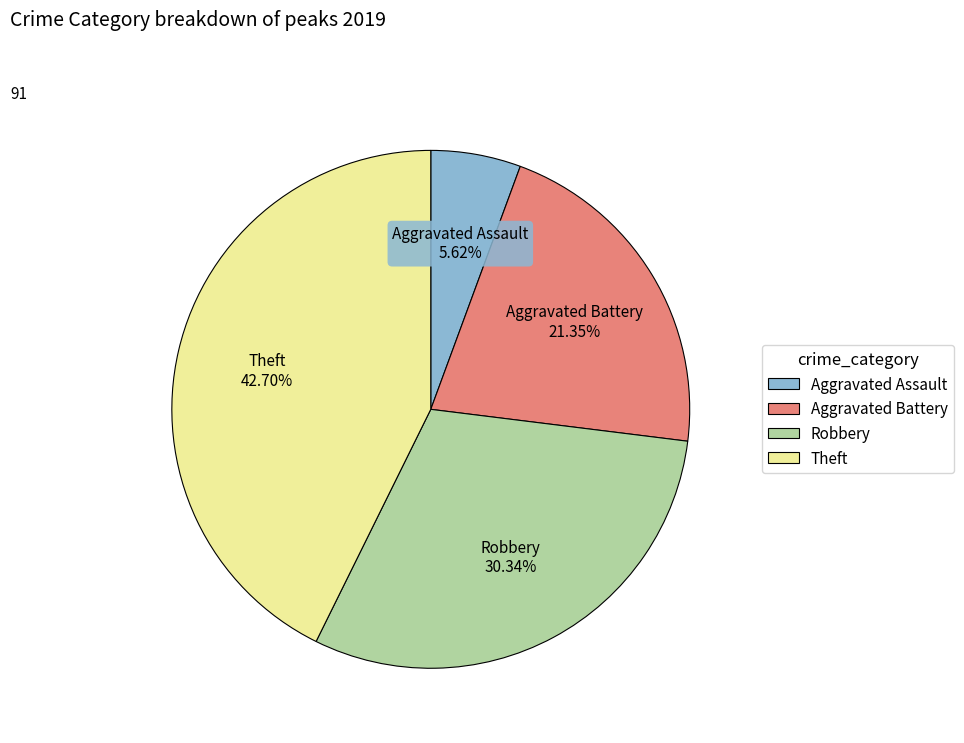

To the nearest percent, what portion does Robbery represent?

30%